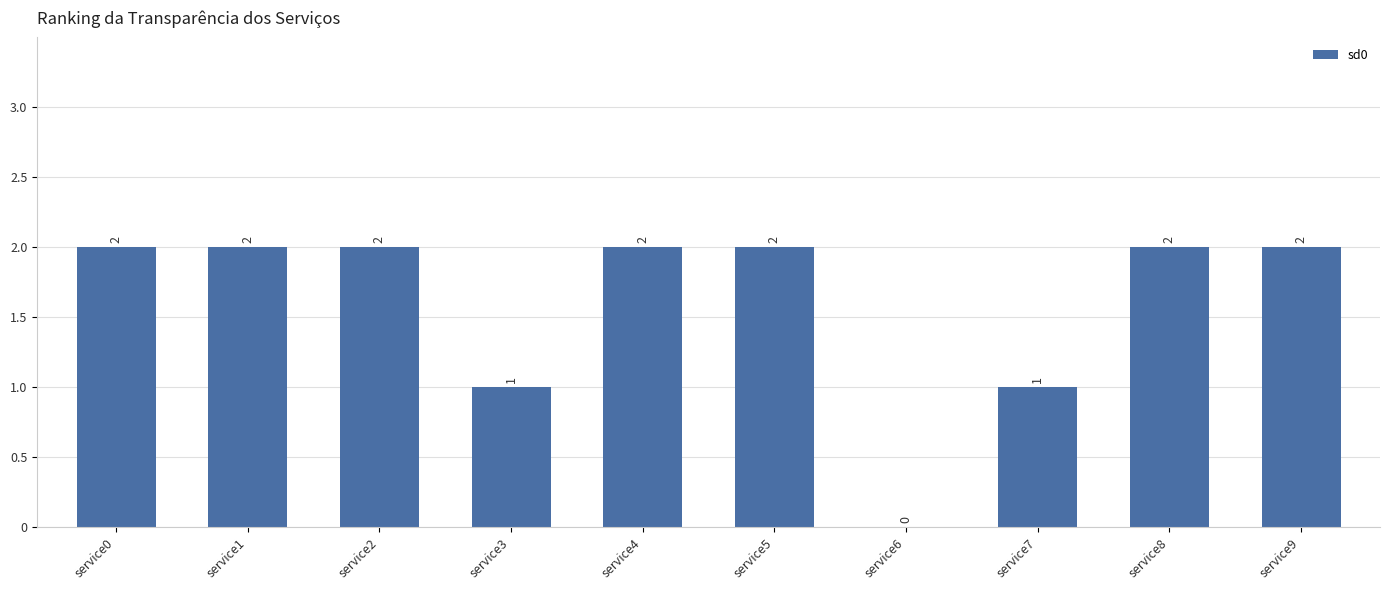

What is the greatest value displayed?

2